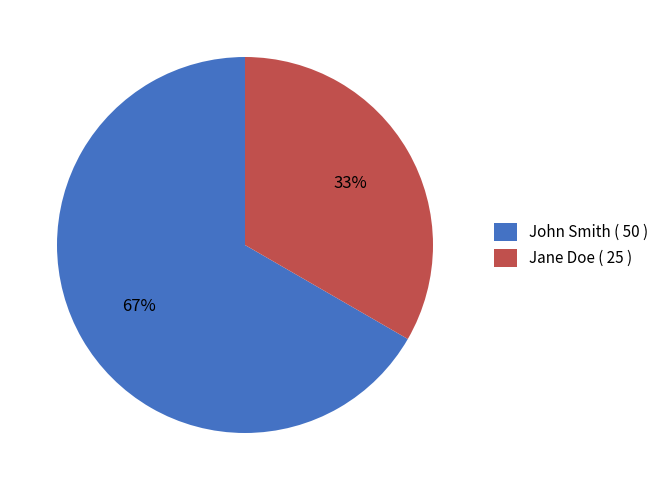

How many slices are in this pie chart?

2